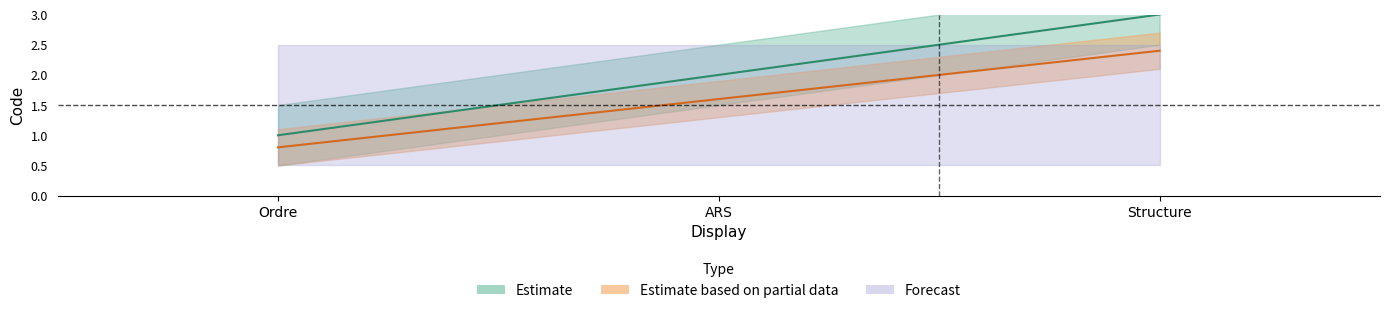

Is it true that Estimate_upper equals 1 at Structure?

False